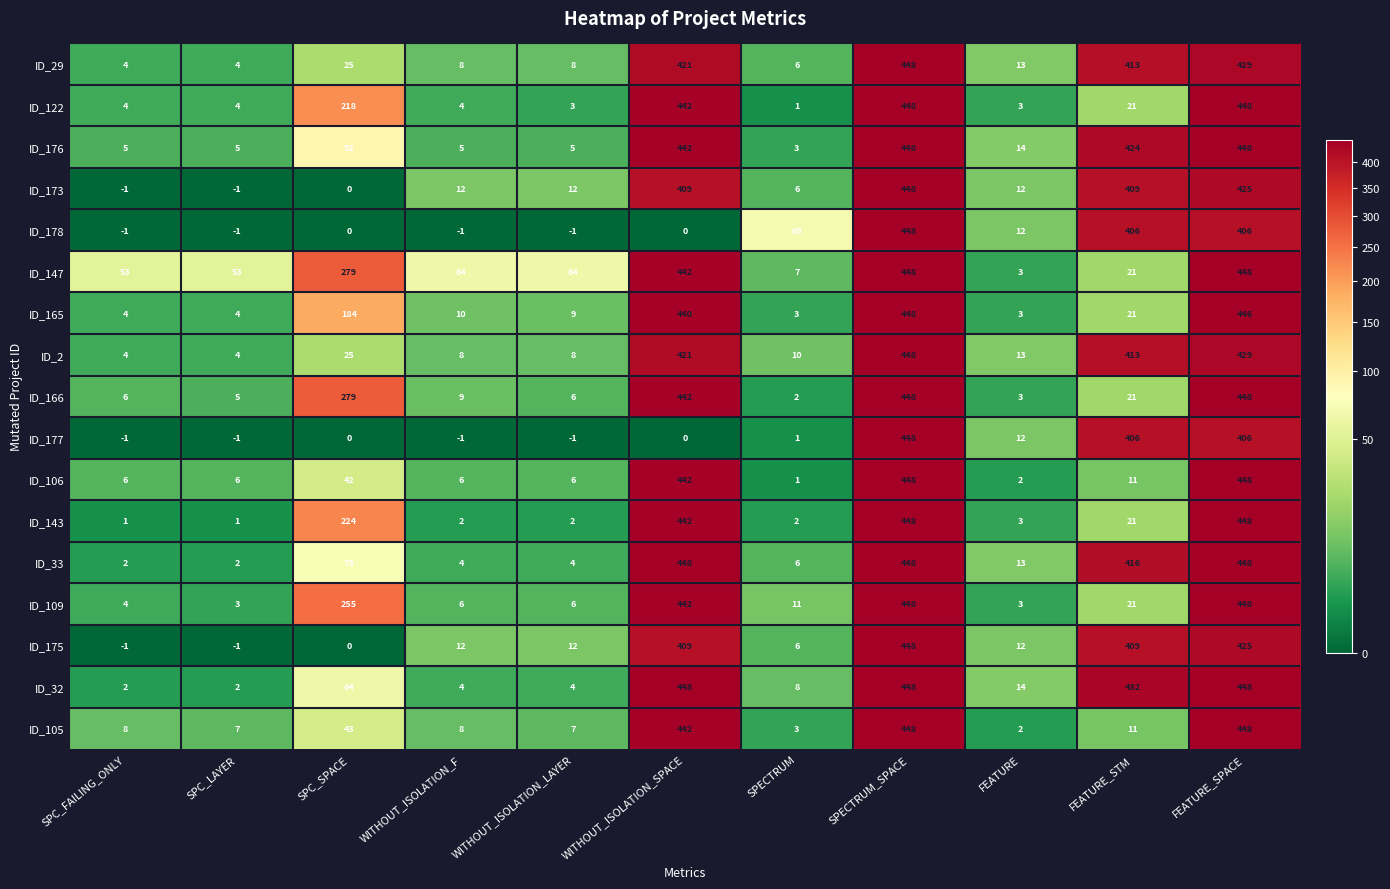

What is the total value across all series at FEATURE_STM?

3876